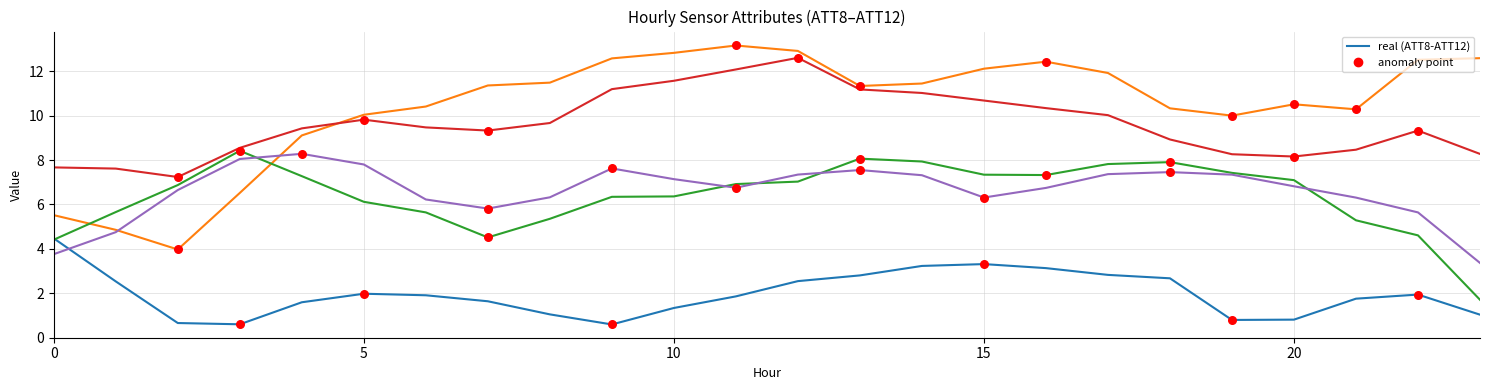

What is the maximum value shown in the chart?

13.2